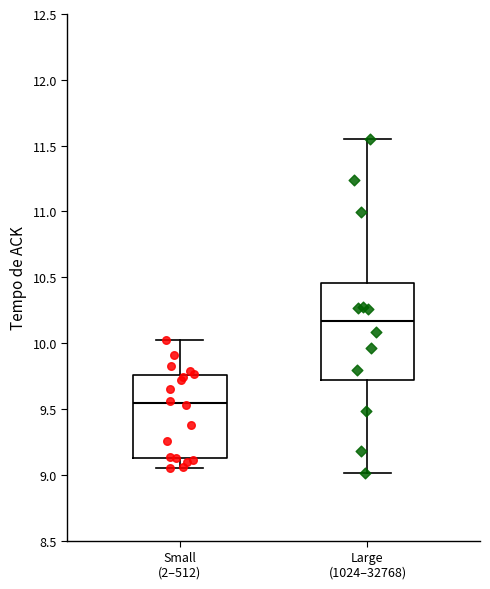

Comparing the boxes themselves (not the whiskers), which one is the tallest?

Large (1024–32768)